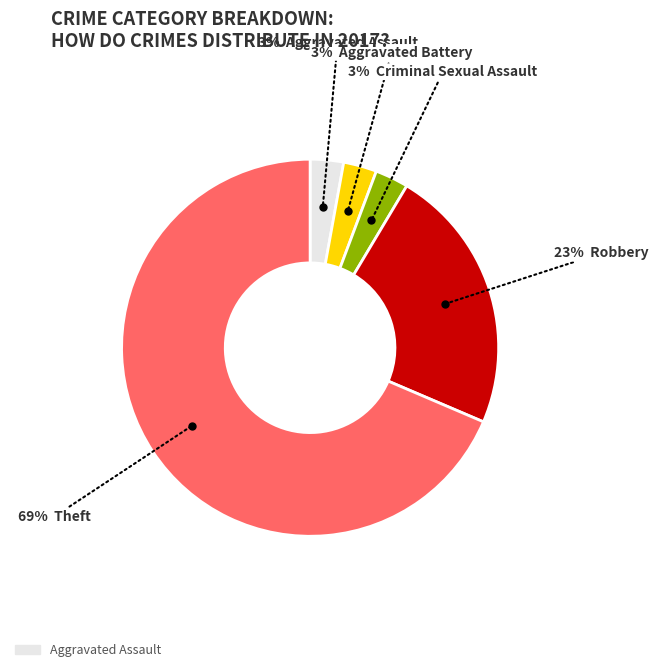

Is there any slice that represents more than half of the pie?

Yes